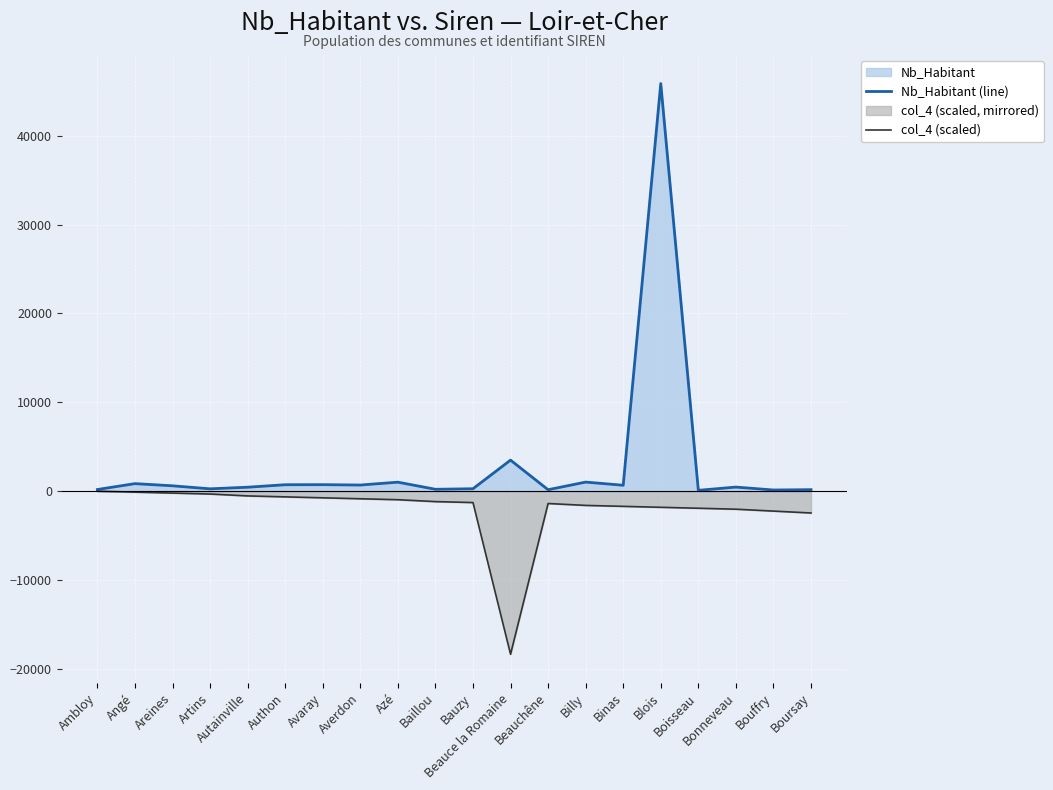

Rank the series at Boisseau from highest to lowest value.

Nb_Habitant (line), col_4 (scaled)